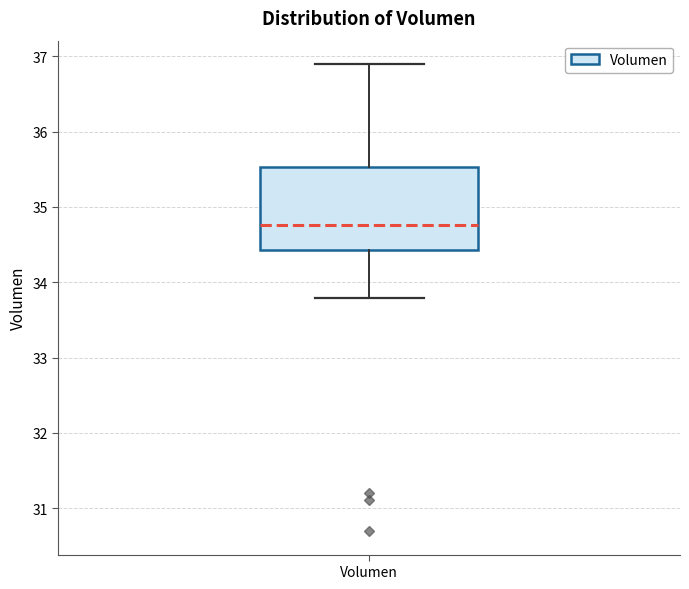

Read this box plot against the y-axis: the position of the median line, the range covered by the box, and the ends of both whiskers. The values are not printed on the chart, so give them approximately, as read against the axis.

median 34.8, box 34.4 to 35.5, whiskers 33.8 to 36.9